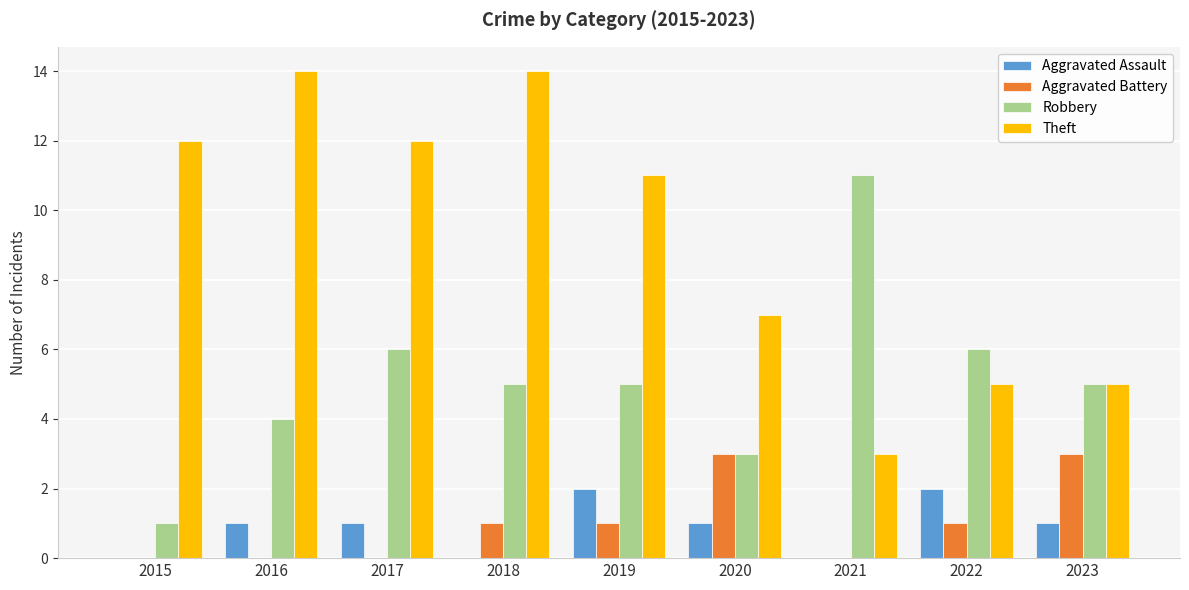

What is the sum of all Theft values?

83